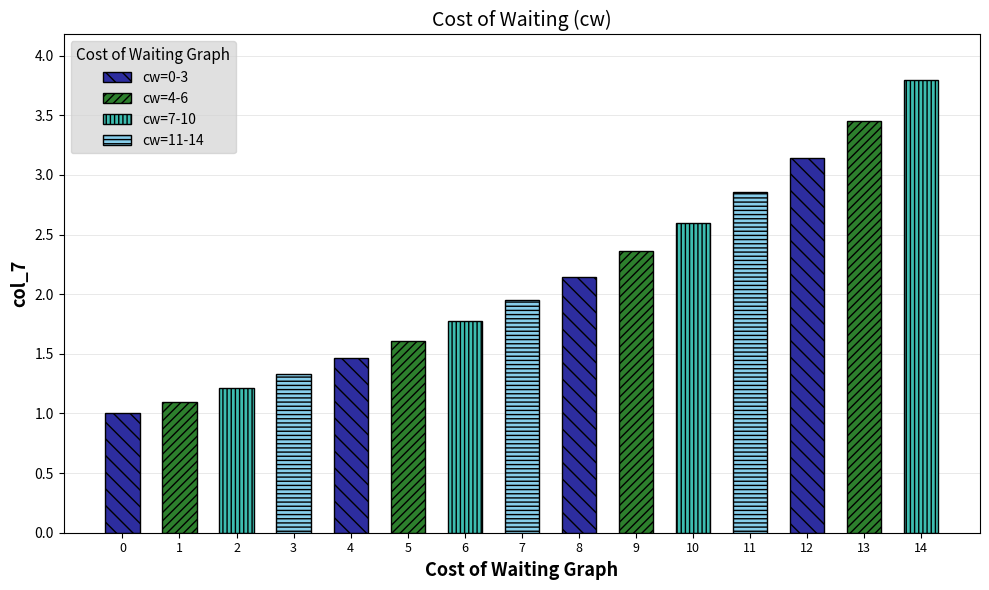

Are the bars horizontal?

No